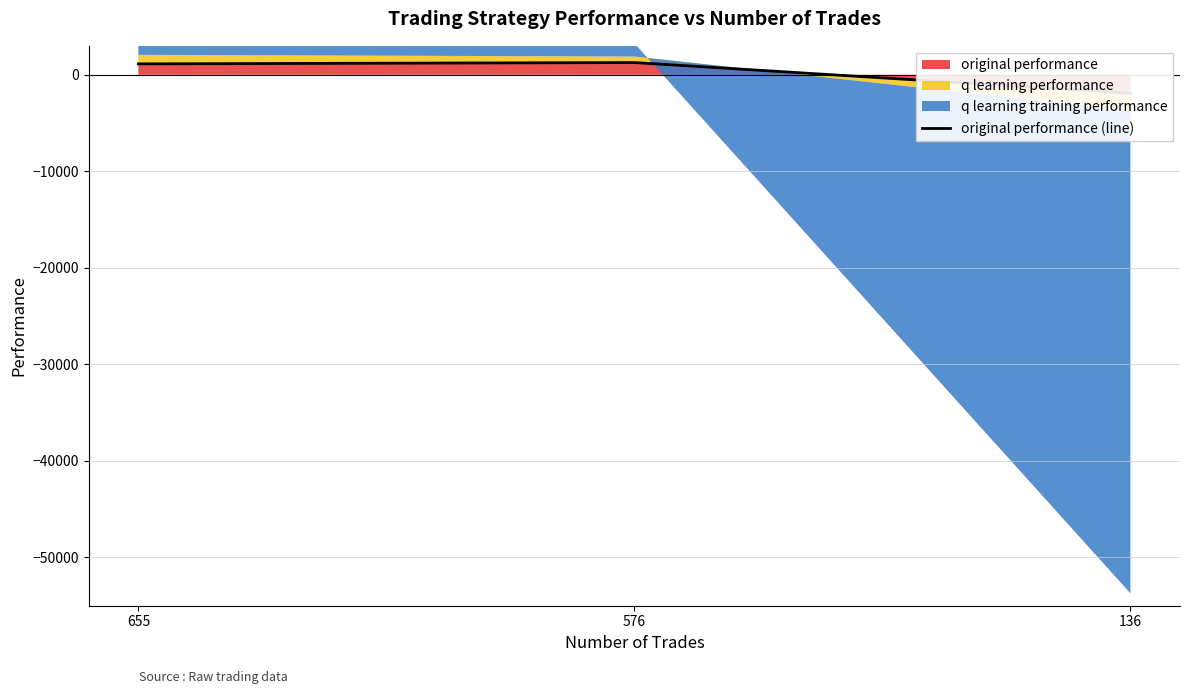

What is the change in value from 655 to 136?

-3036.5